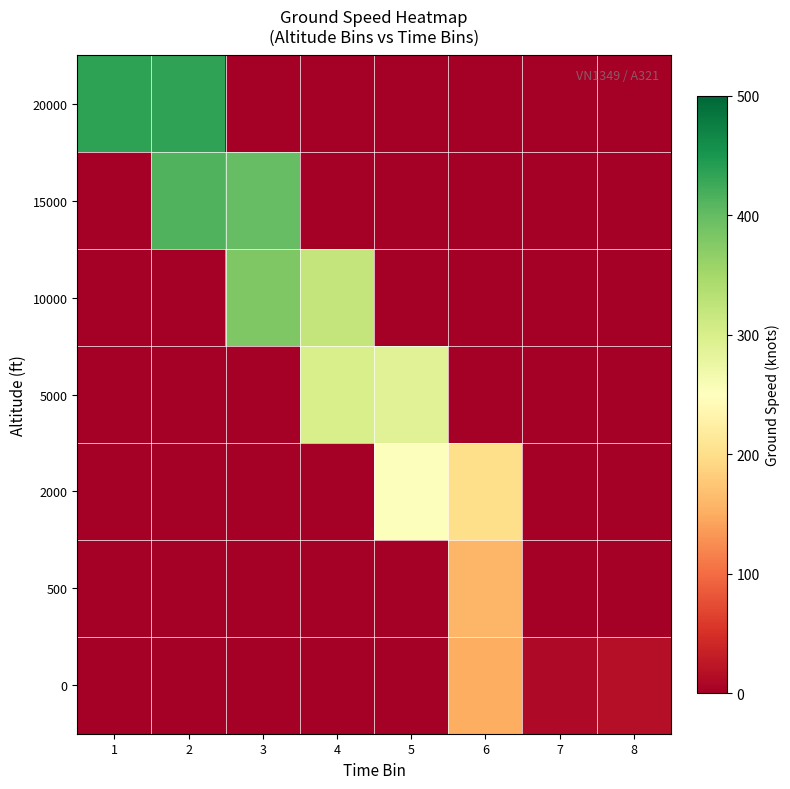

Between 6 and 4, which is larger?

6